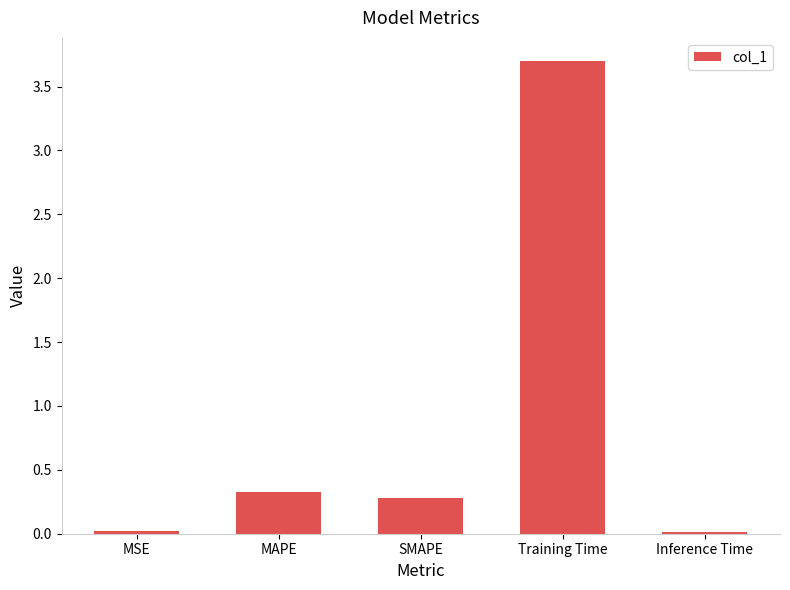

Does the chart contain any negative values?

No